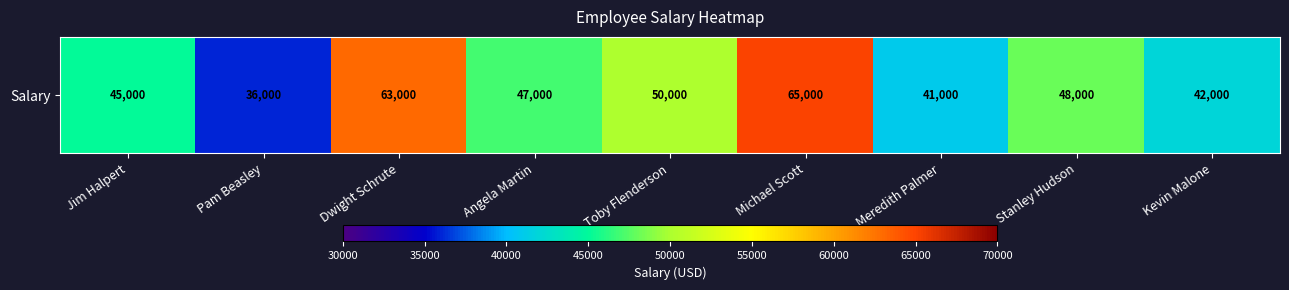

The value at Kevin Malone is 55823. True or false?

False